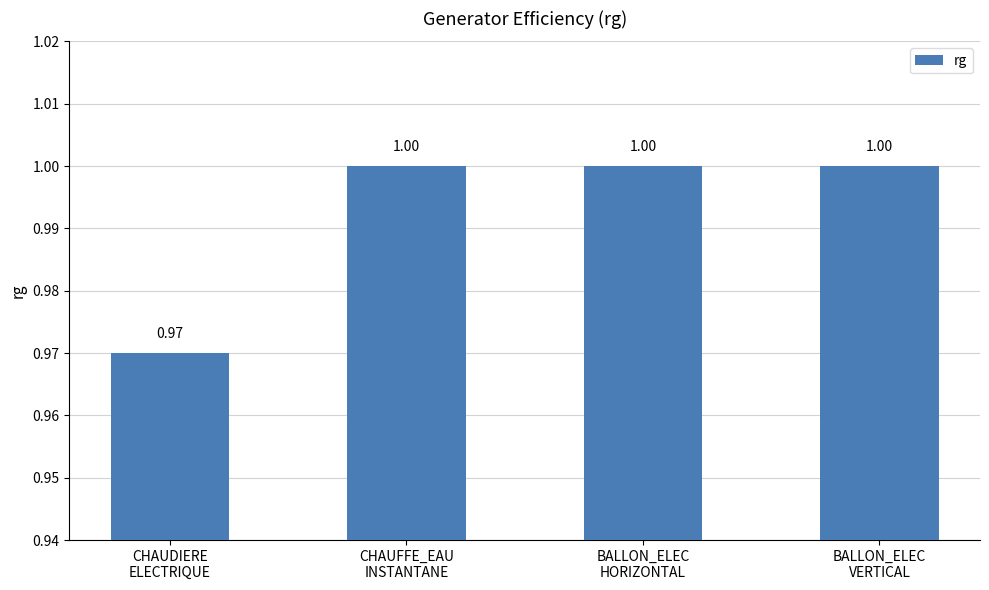

The value at BALLON_ELEC
HORIZONTAL is 1.3. True or false?

False